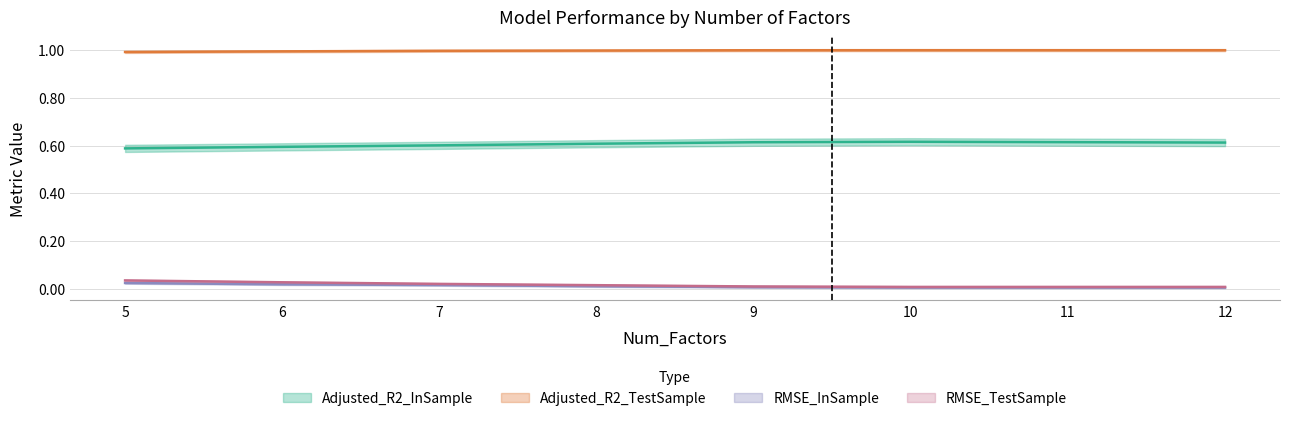

Reading left to right, extract all data points from this chart.

Adjusted_R2_InSample: 0.6	0.6	0.6	0.6	0.6	0.6	0.6	0.6
Adjusted_R2_TestSample: 1.0	1.0	1.0	1.0	1.0	1.0	1.0	1.0
RMSE_InSample: 0.0	0.0	0.0	0.0	0.0	0.0	0.0	0.0
RMSE_TestSample: 0.0	0.0	0.0	0.0	0.0	0.0	0.0	0.0